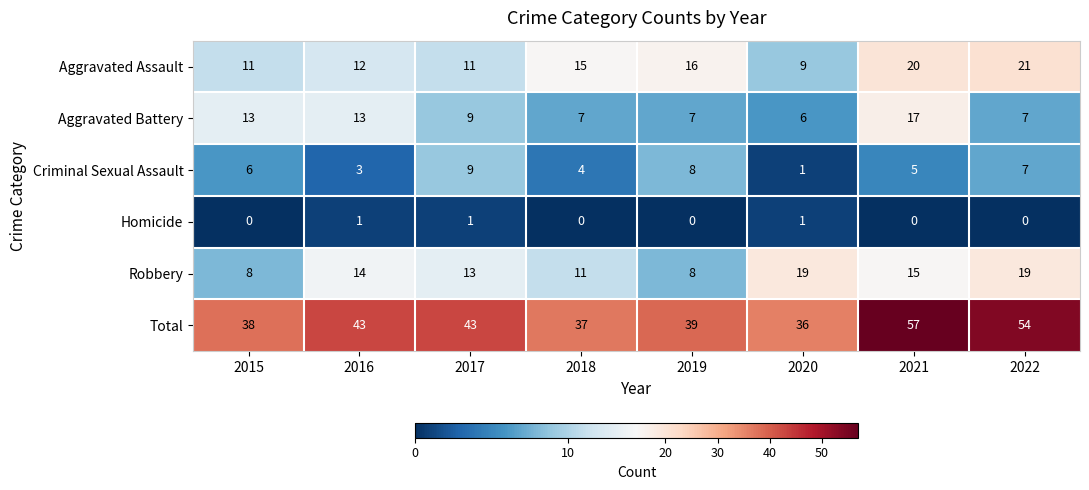

Read the Aggravated Assault value at 2021.

20